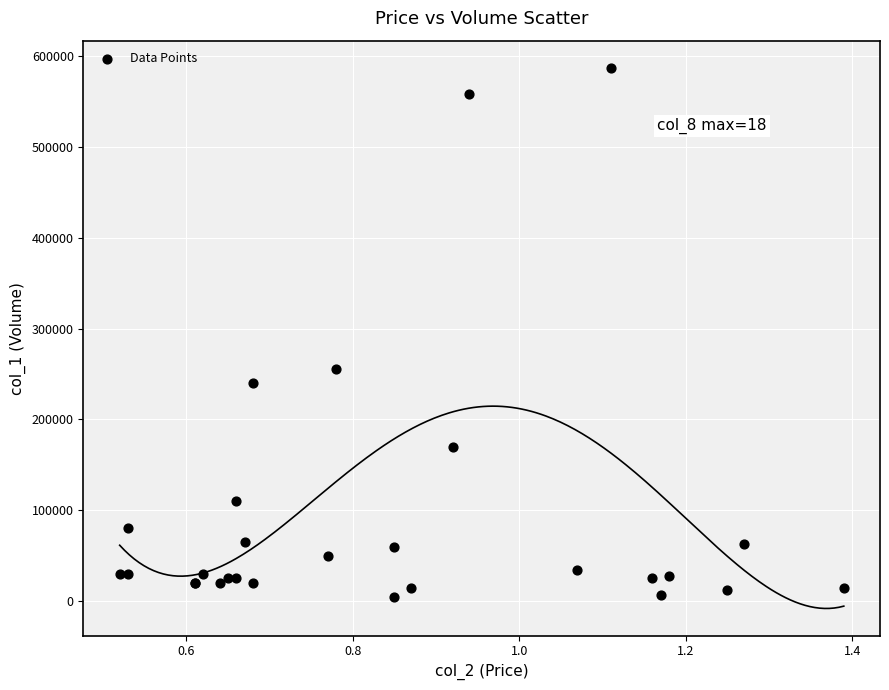

What Y value in the scatter plot is closest to 296000?

255000